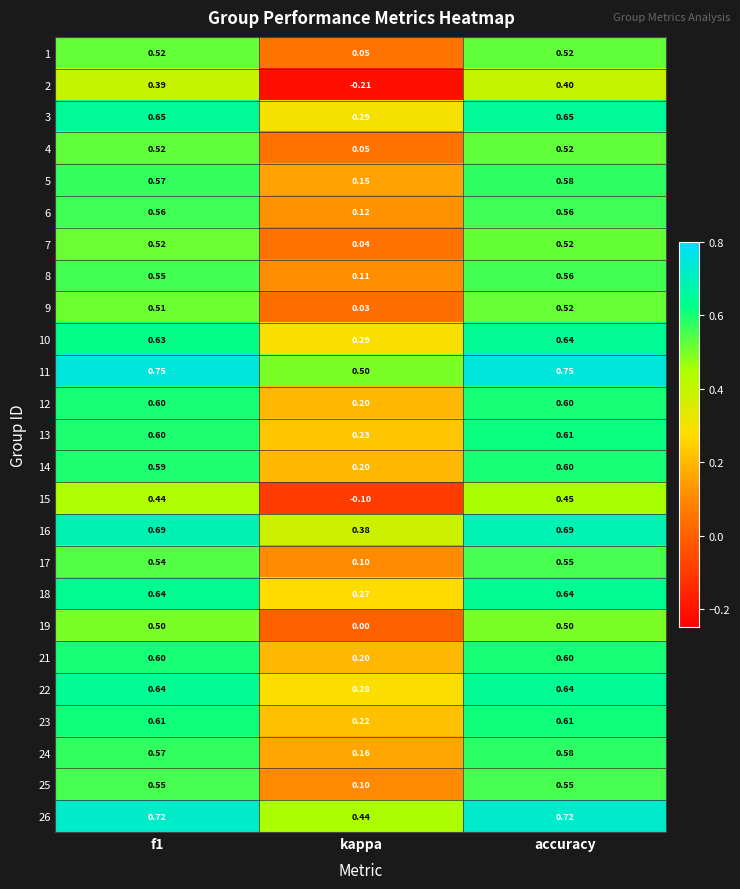

Which label corresponds to the smallest value in the chart?

kappa